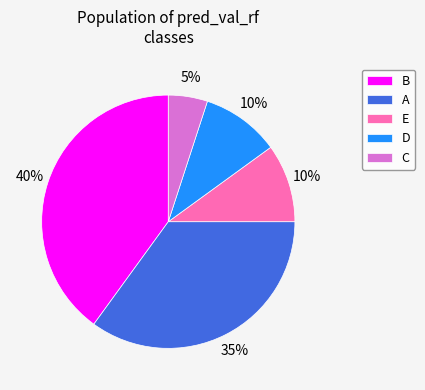

To the nearest percent, what is the difference between the largest and smallest slice percentages?

35%